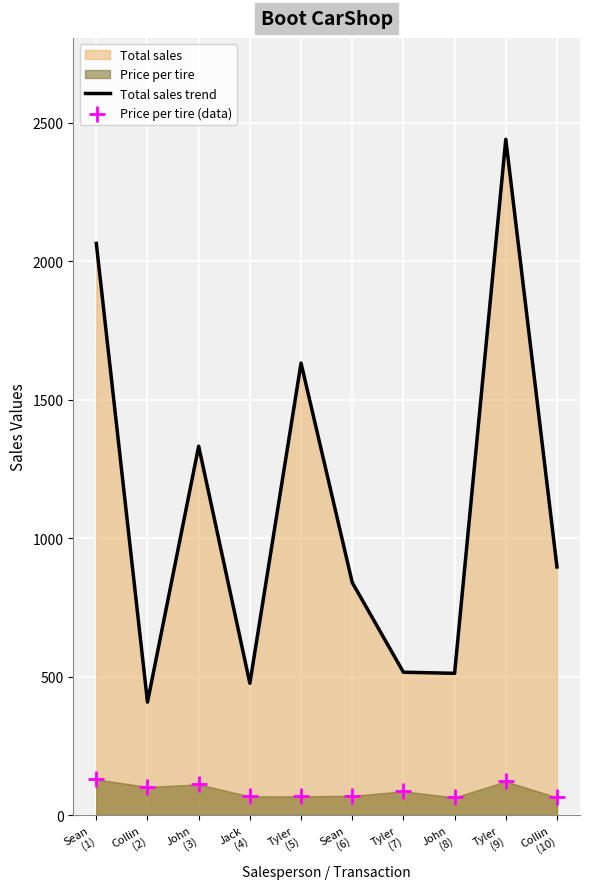

At which category is the sum across all series the highest?

Tyler
(9)